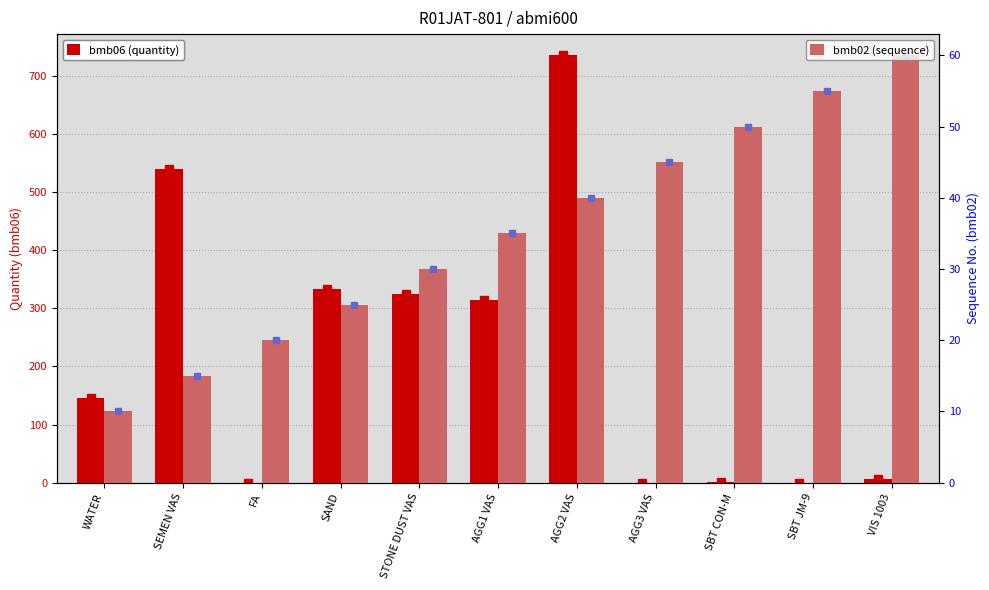

Read the bmb02 (sequence) value at AGG2 VAS.

40.0